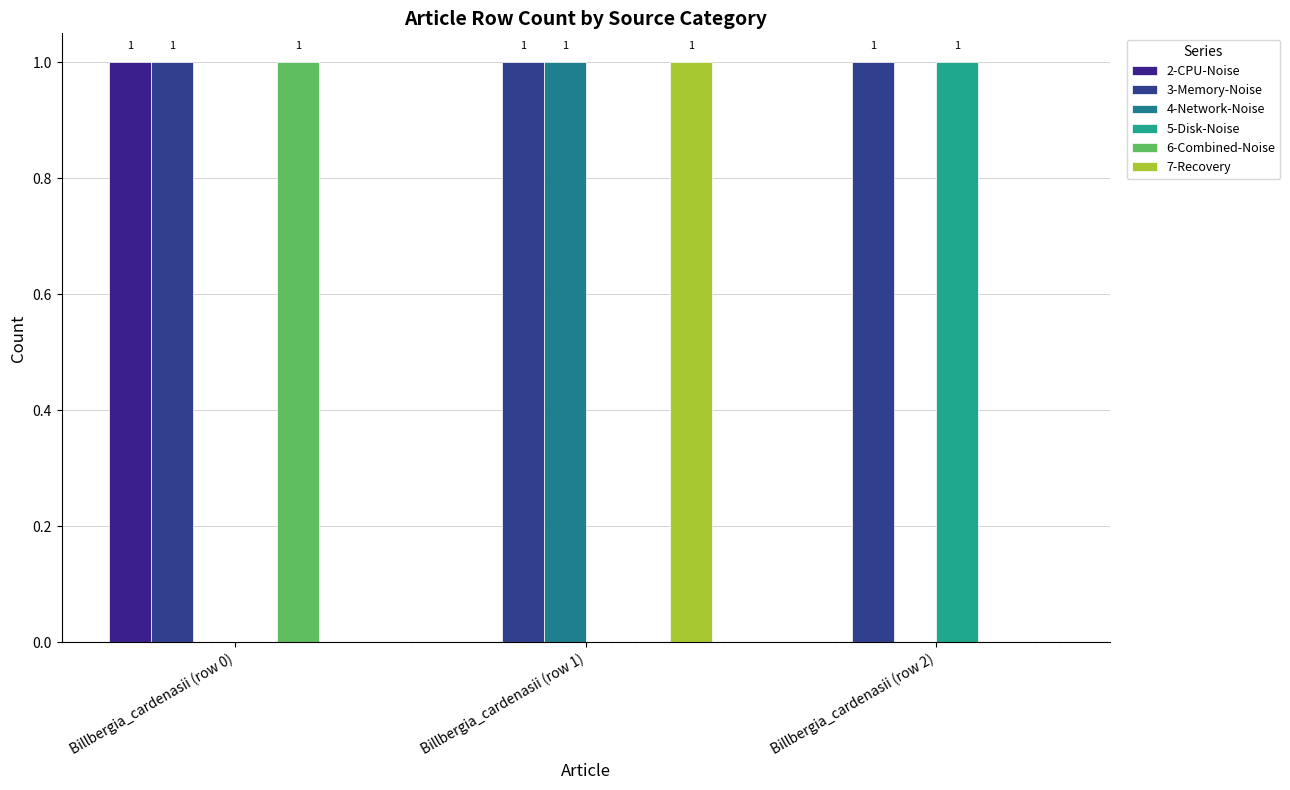

Which category has the lowest value across all series?

Billbergia_cardenasii (row 1)